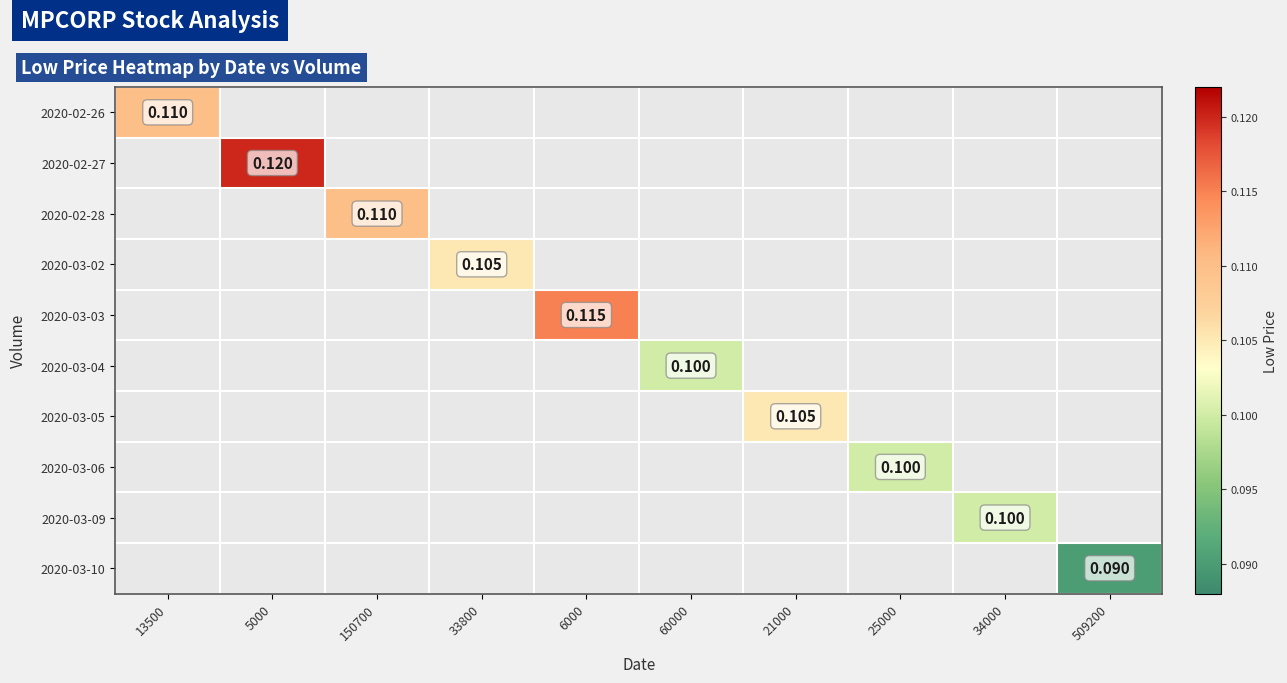

Which series changed the most between 13500 and 6000?

2020-03-03